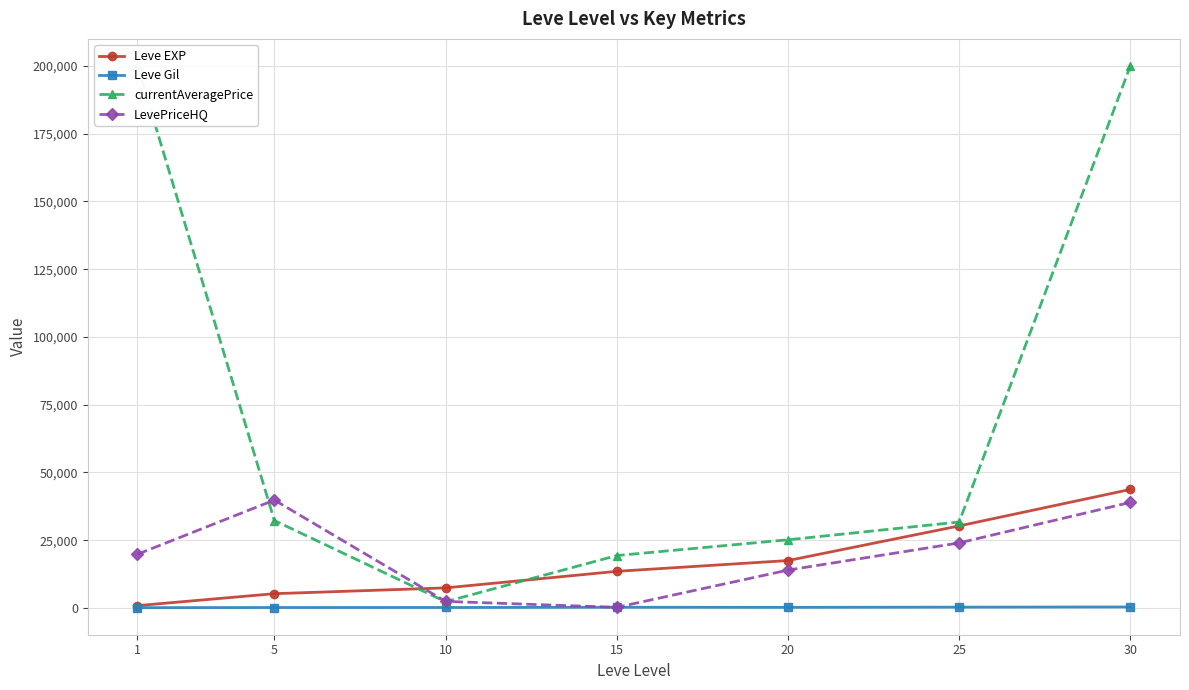

At which category is the sum across all series the highest?

30